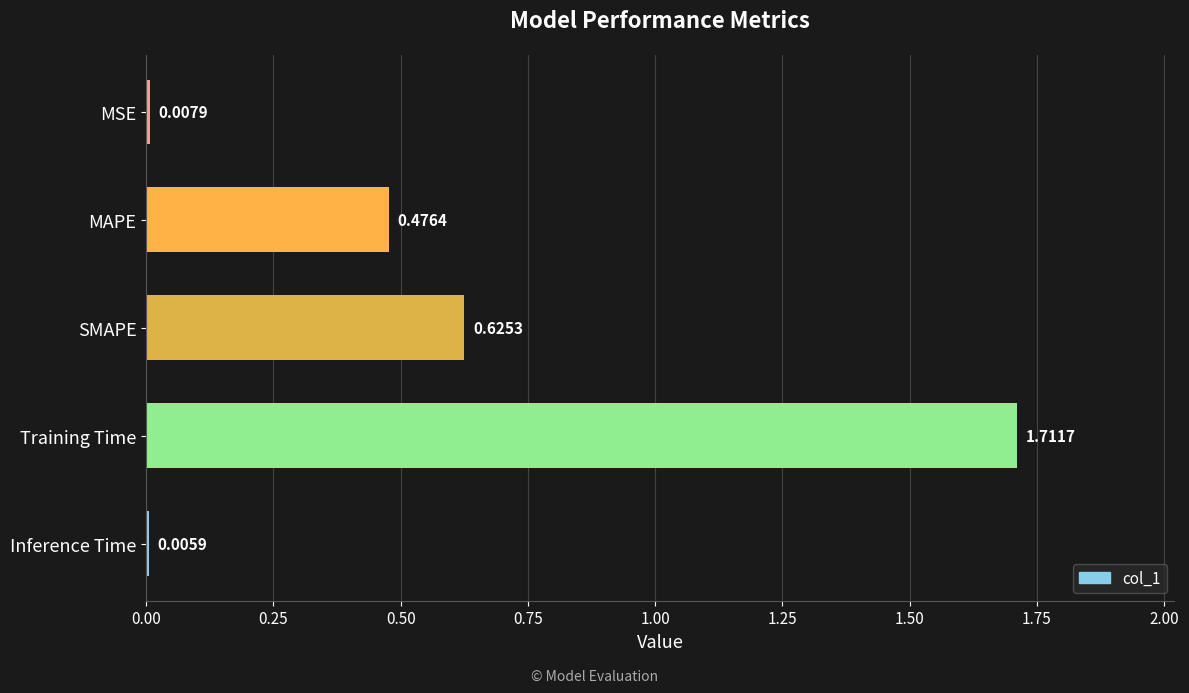

Where is the data nearest to the value 0?

Inference Time